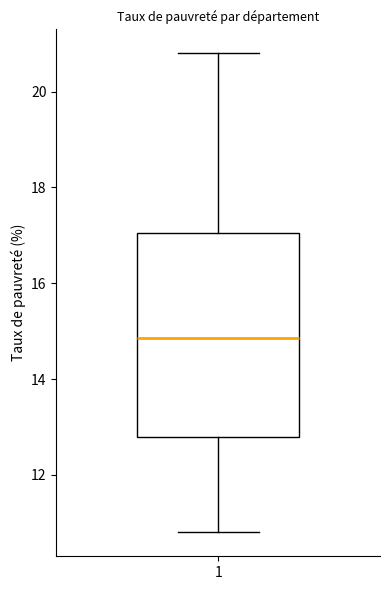

Where does the lower whisker of the box at x = 1 end on the y-axis? The values are not printed on the chart, so give them approximately, as read against the axis.

10.8